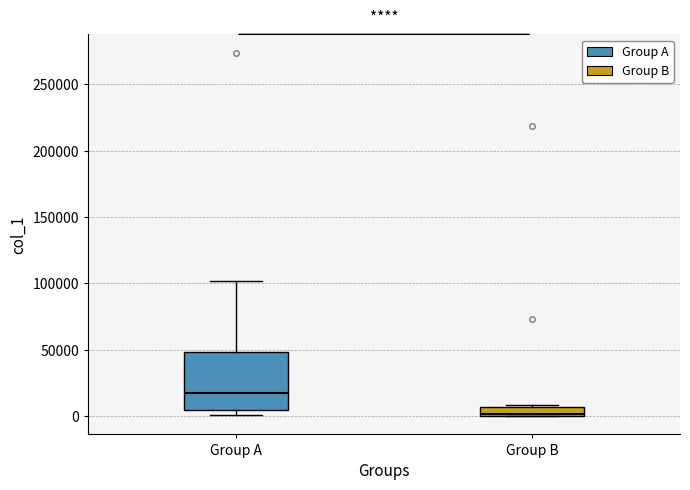

Which box has the highest median line?

Group A